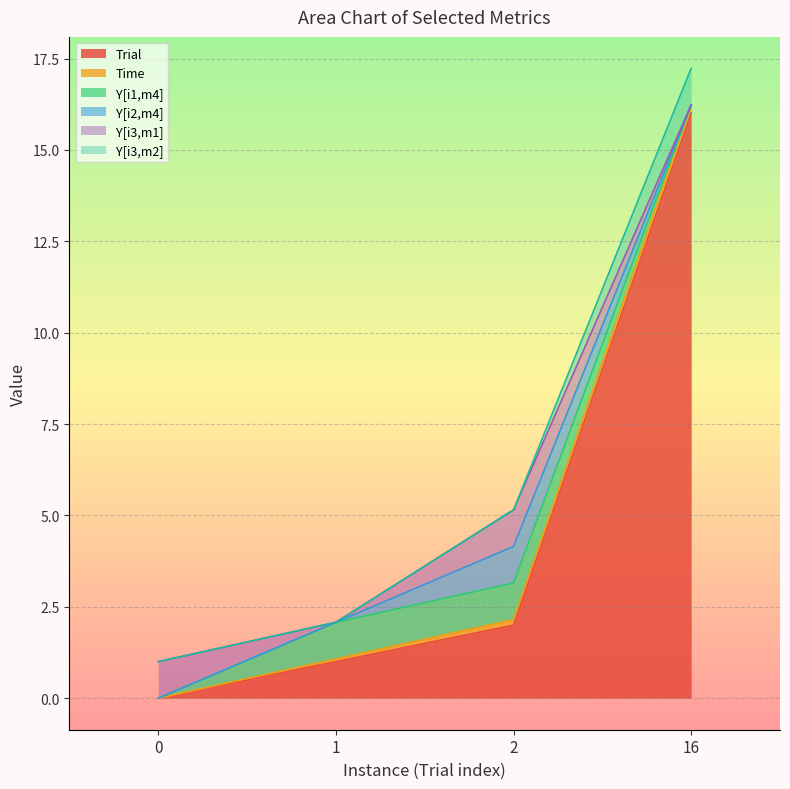

Which series has the largest total across all categories?

Trial